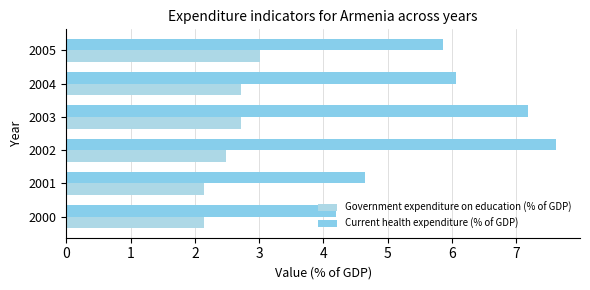

At which category is the sum across all series the highest?

2002